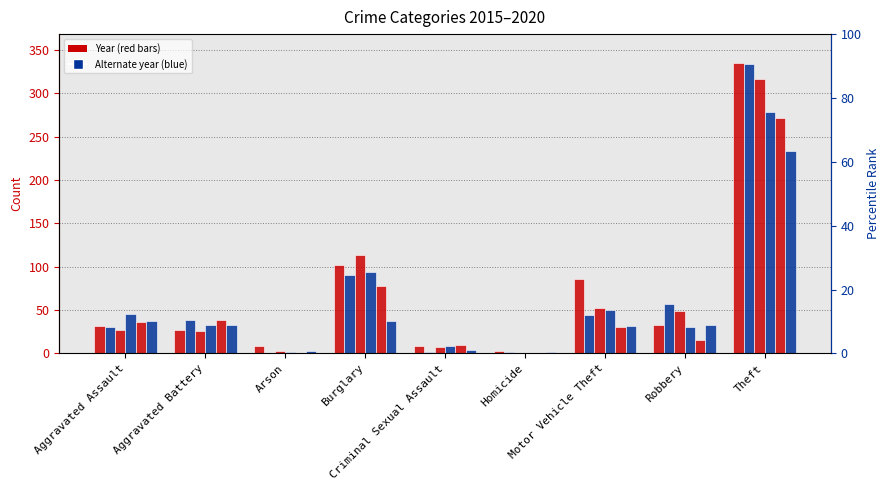

What is the difference between the second highest and minimum values in the 2018 series?

94